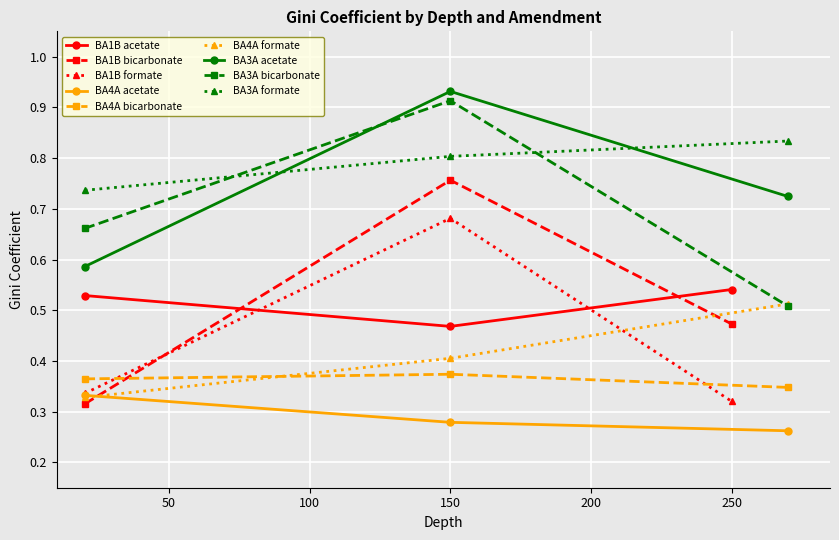

Count the bicarbonate values in the range 0 to 1.

9